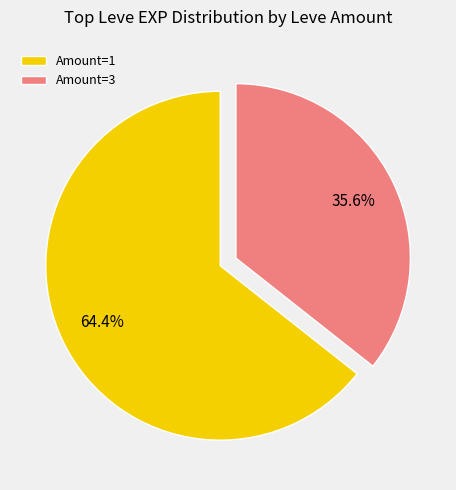

How many slices are in this pie chart?

2